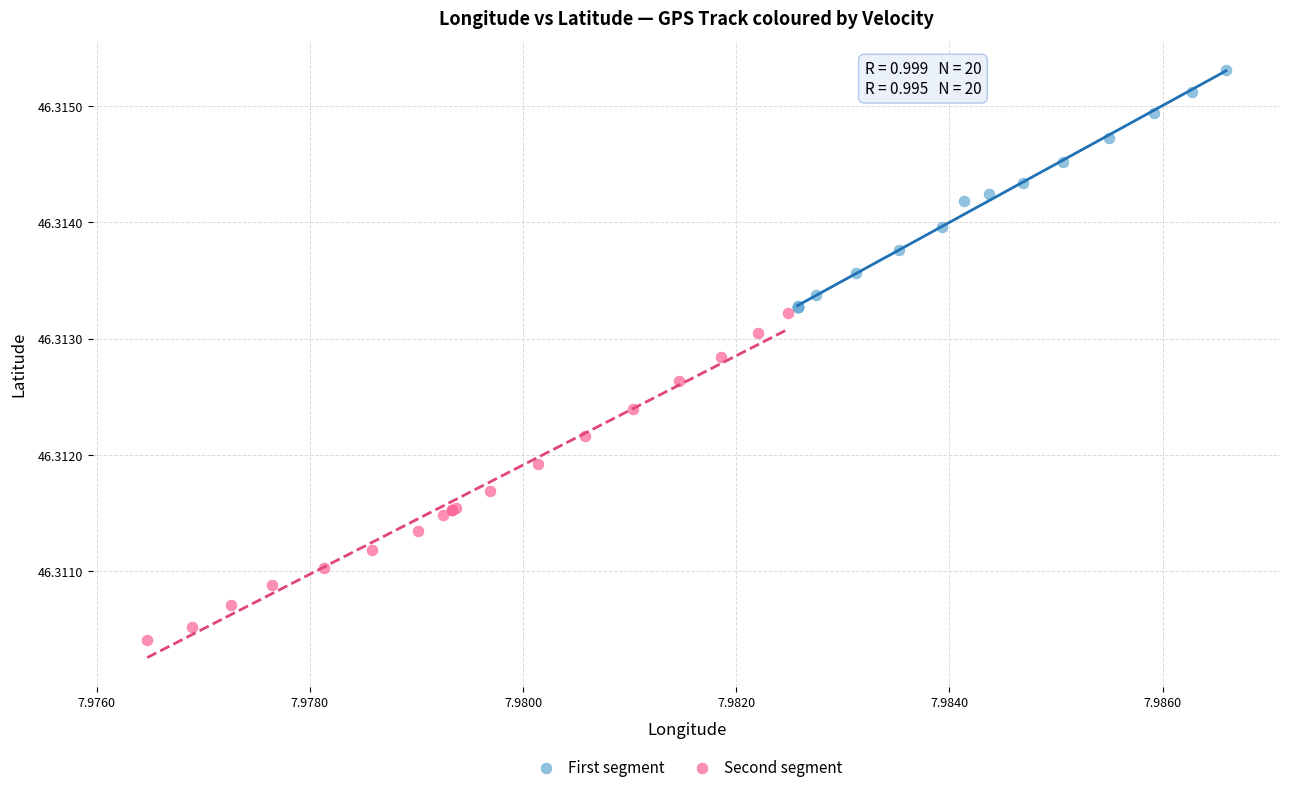

Which series reaches the minimum Y coordinate?

Second segment